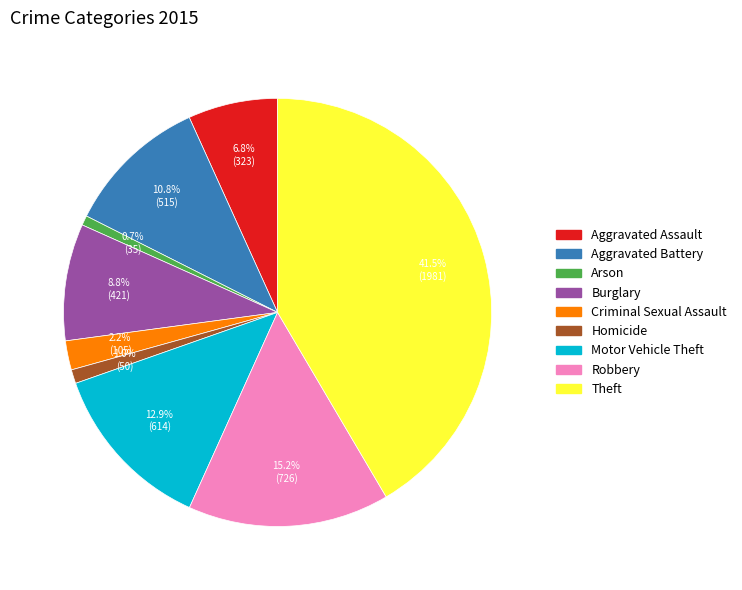

Is the sum of Aggravated Battery and Burglary greater than half?

No